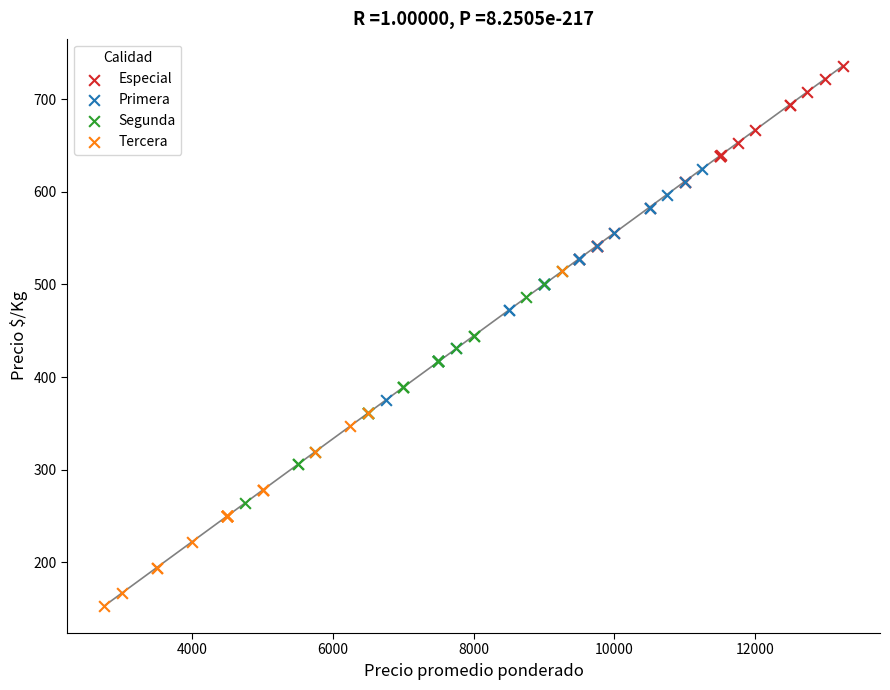

Which series contains the highest Y value?

Especial